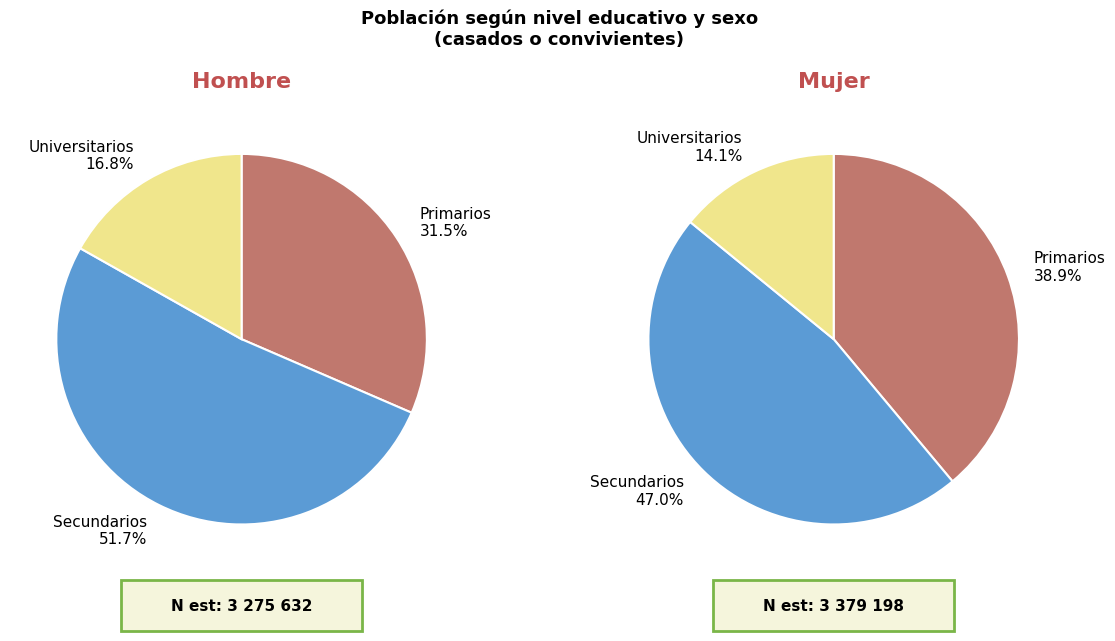

Which category has the smallest portion of the pie?

Universitarios